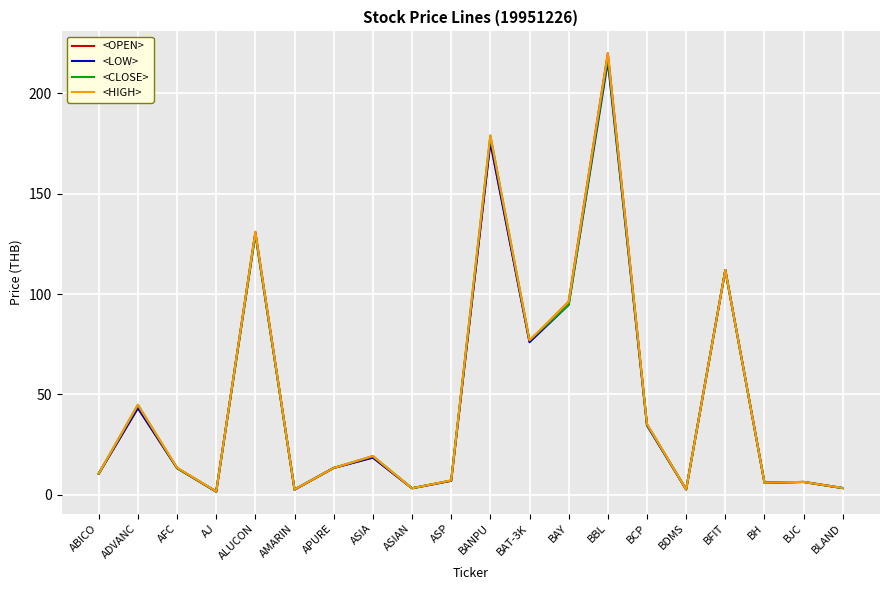

Read the <CLOSE> value at BFIT.

112.0